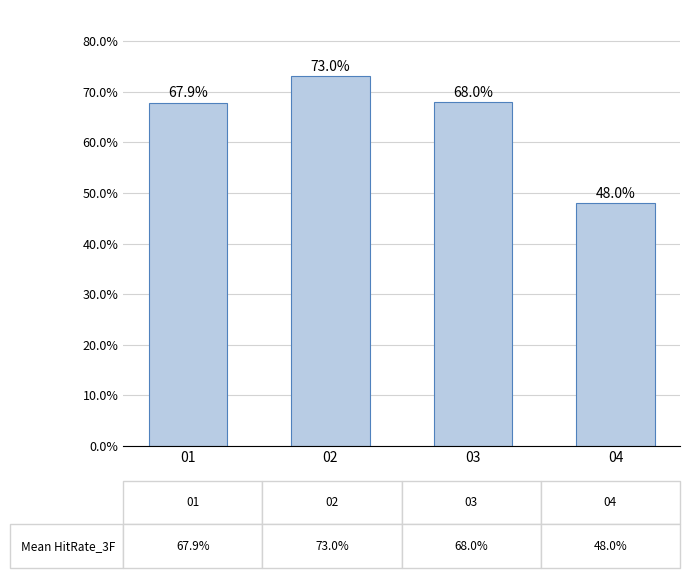

Which category has the highest value across all series?

02